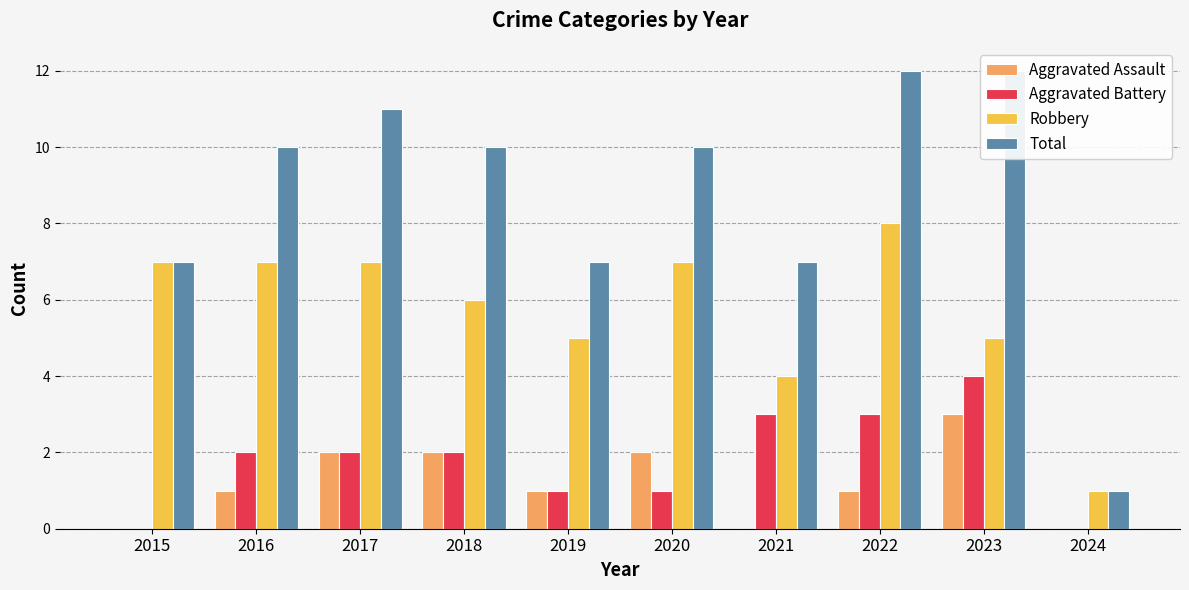

Which category has the lowest value in the Aggravated Assault series?

2015